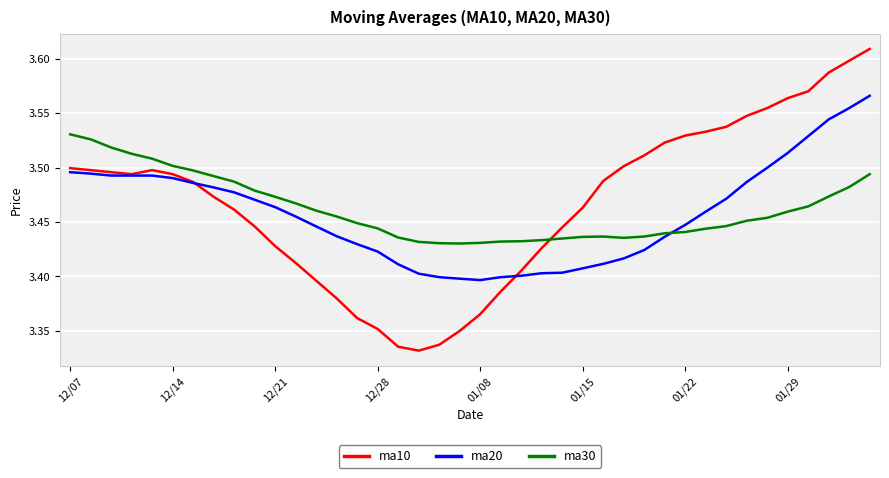

What are all the series names shown in the legend?

ma10, ma20, ma30